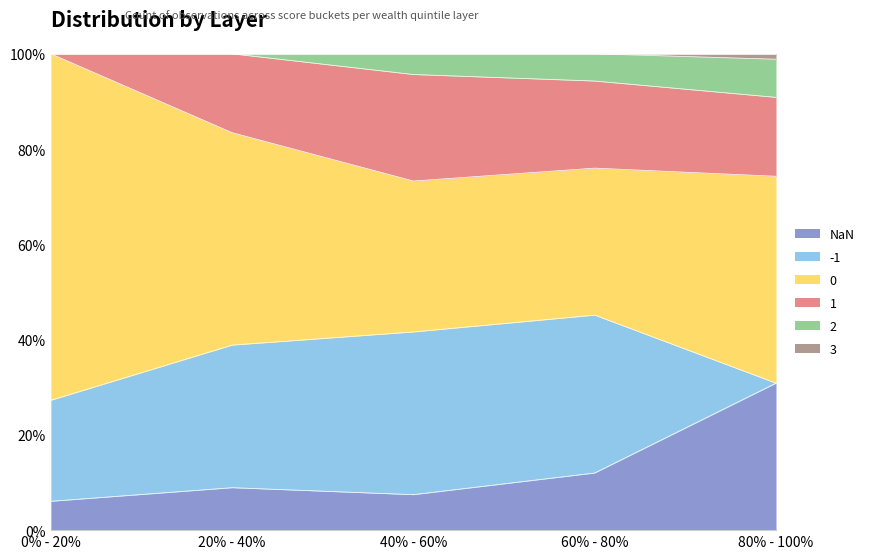

What is the sum of the 2 values at 0% - 20% and 20% - 40%?

200.0